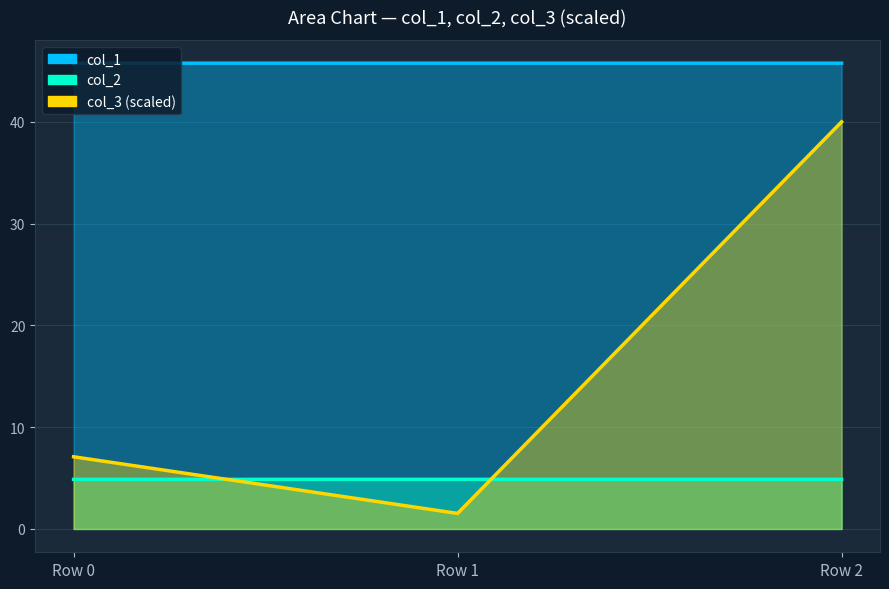

How many categories are shown in the chart?

3